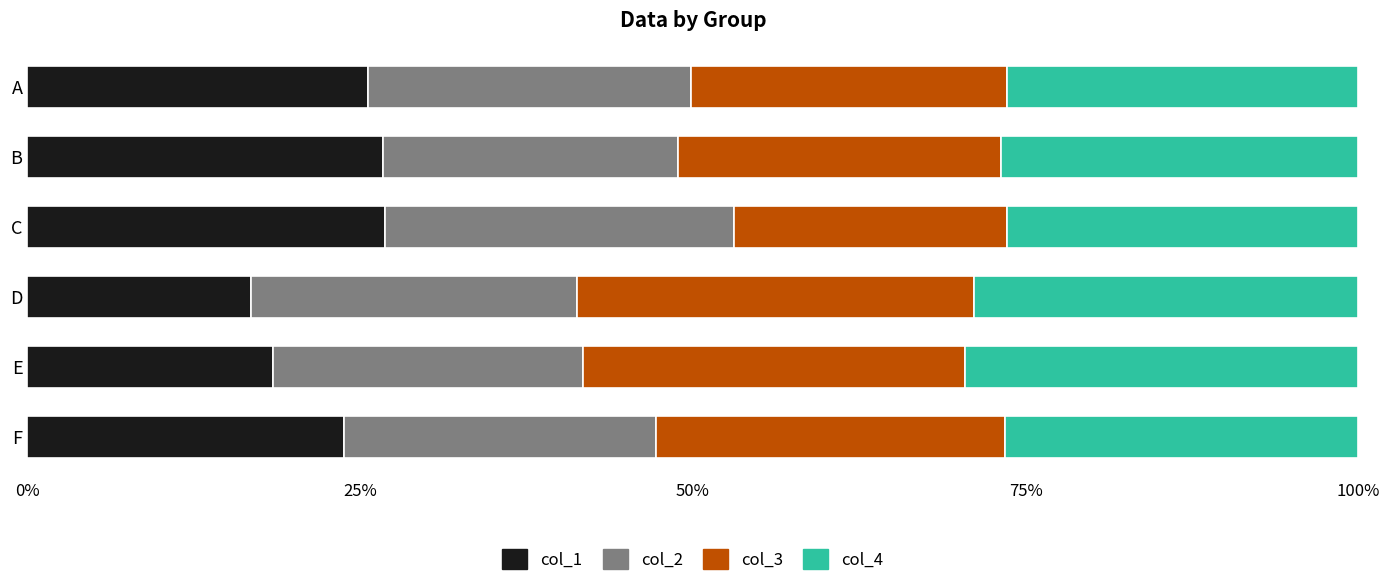

What are all the series names shown in the legend?

col_1, col_2, col_3, col_4